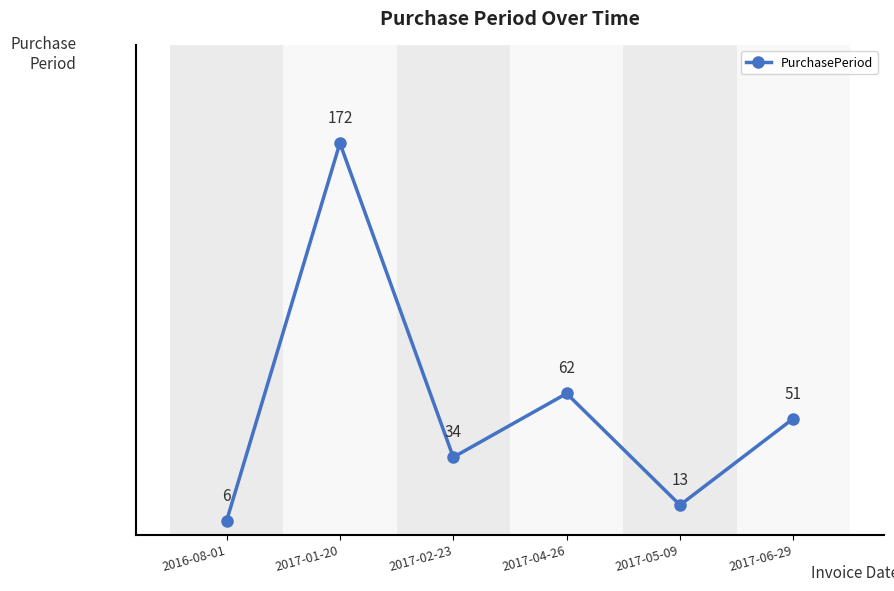

What is the greatest value displayed?

172